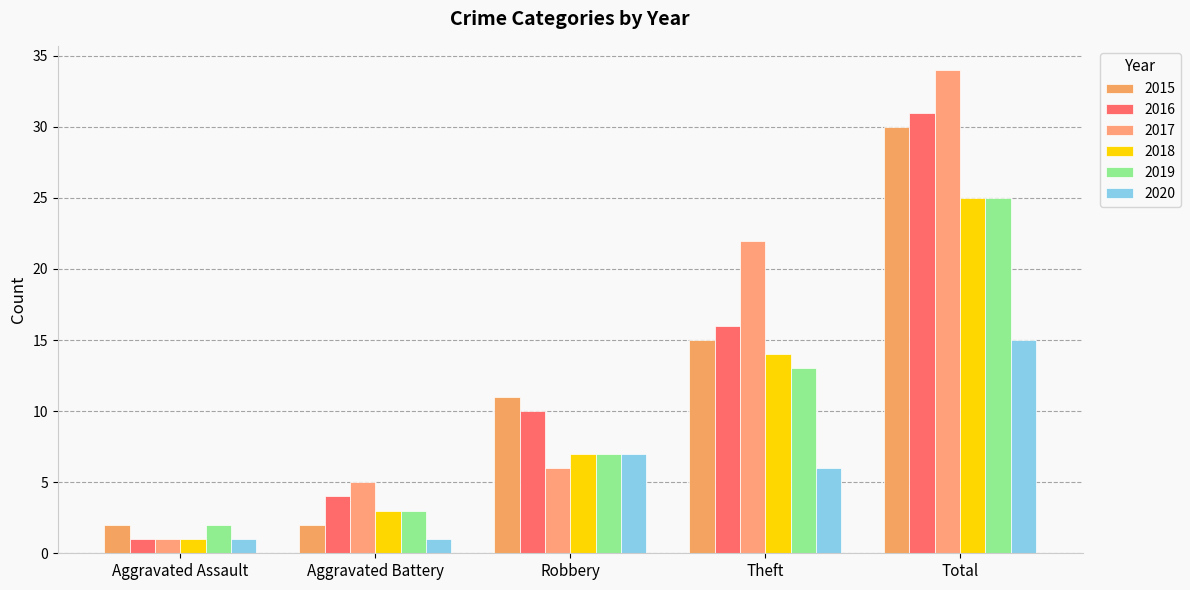

What is the label of the 4th bar from the right?

Aggravated Battery